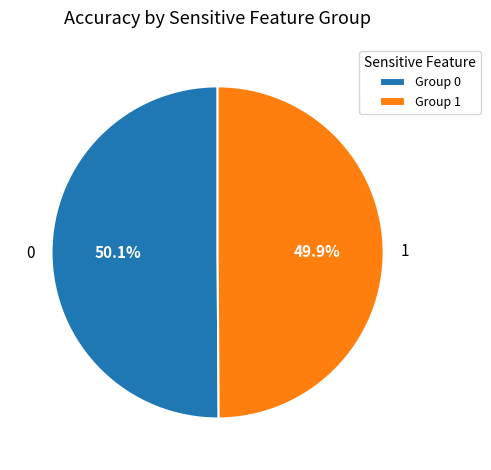

Is there any slice that represents more than half of the pie?

Yes